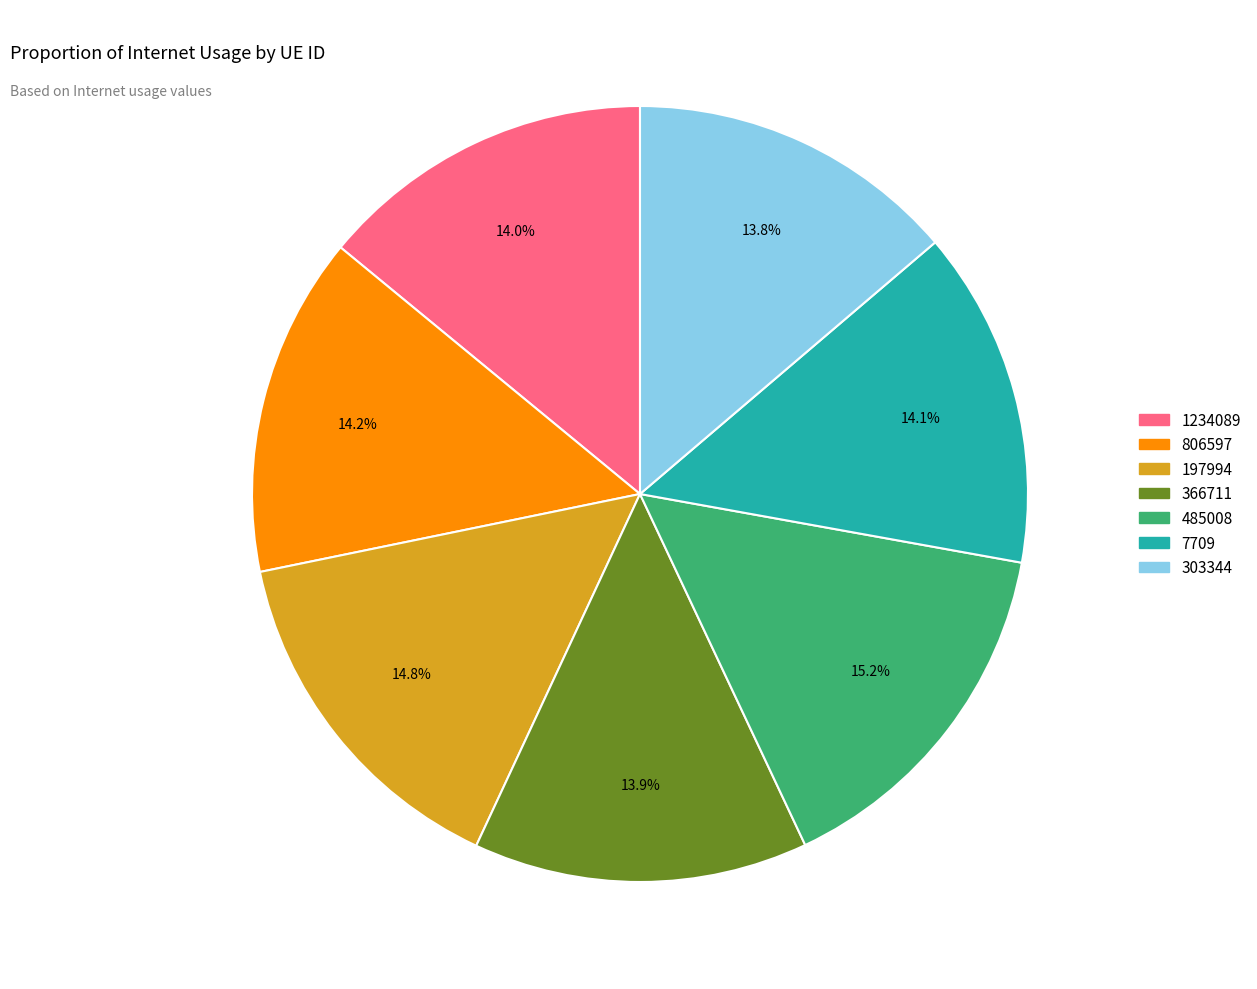

What is the ratio of the value at 1234089 to the value at 303344?

1.0